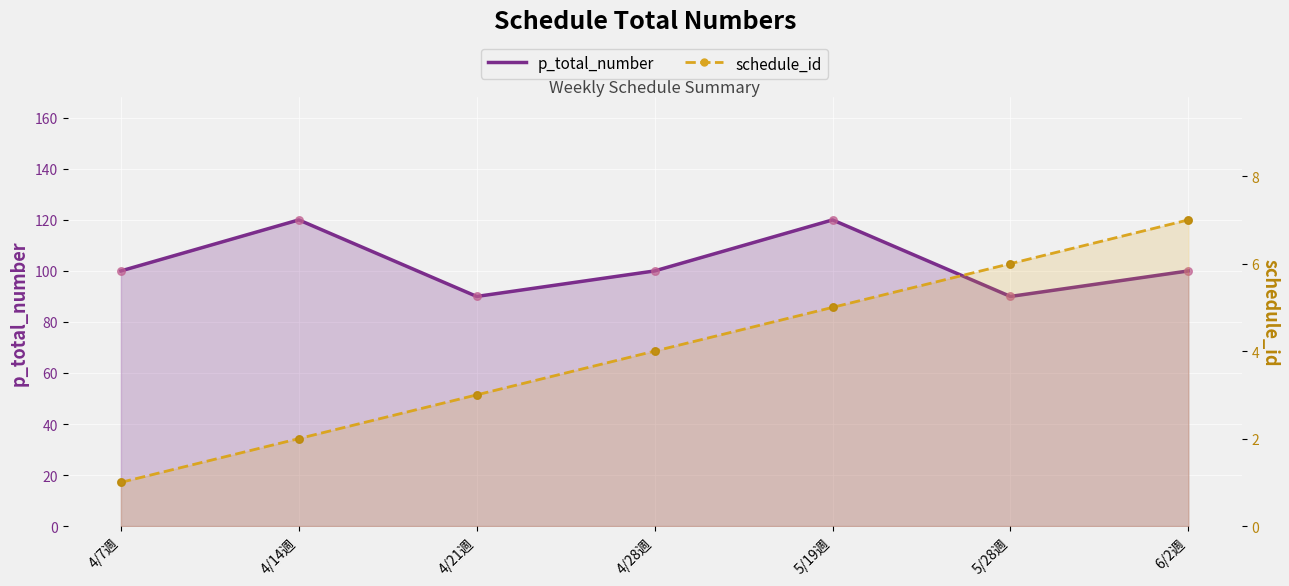

What are all the series names shown in the legend?

p_total_number, schedule_id